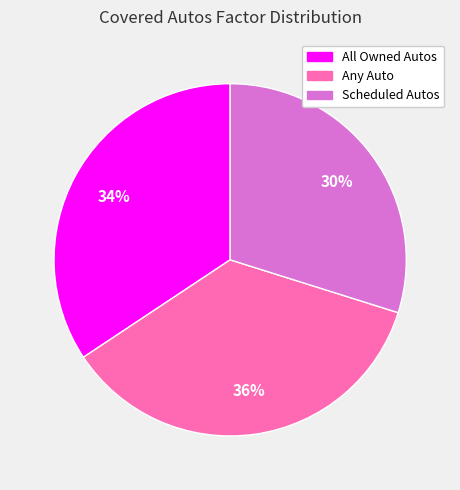

Is it true that Any Auto is 24% of the pie?

False